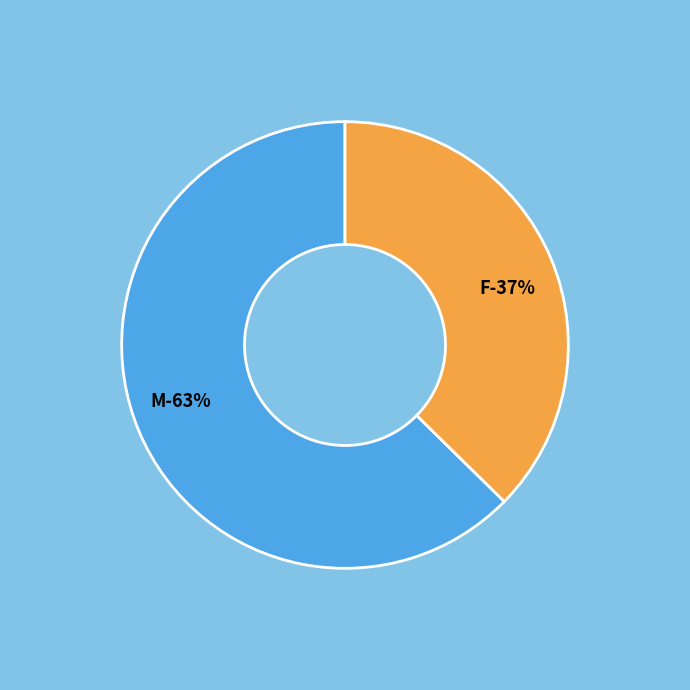

To the nearest percent, what percentage of the pie is M?

63%